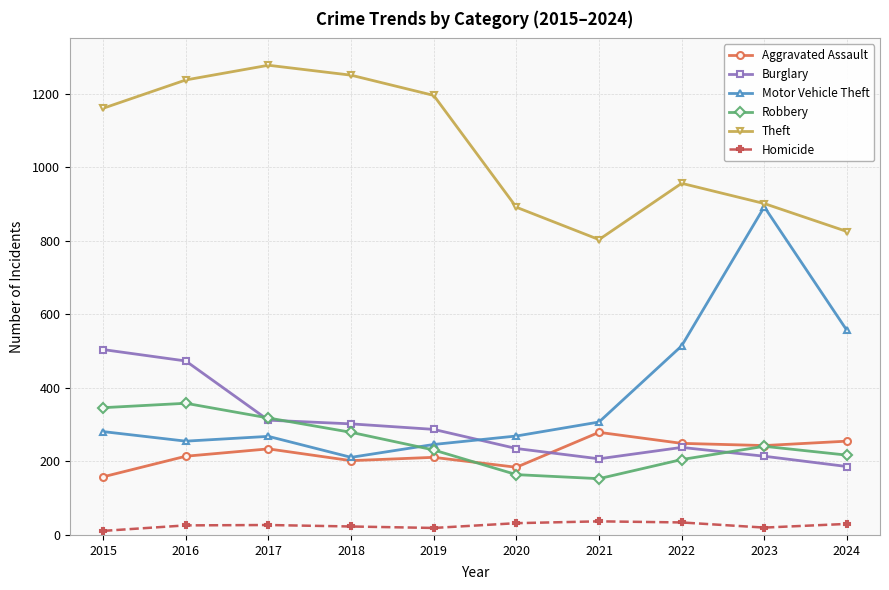

True or false: Robbery has more than 2 interior local peaks.

False